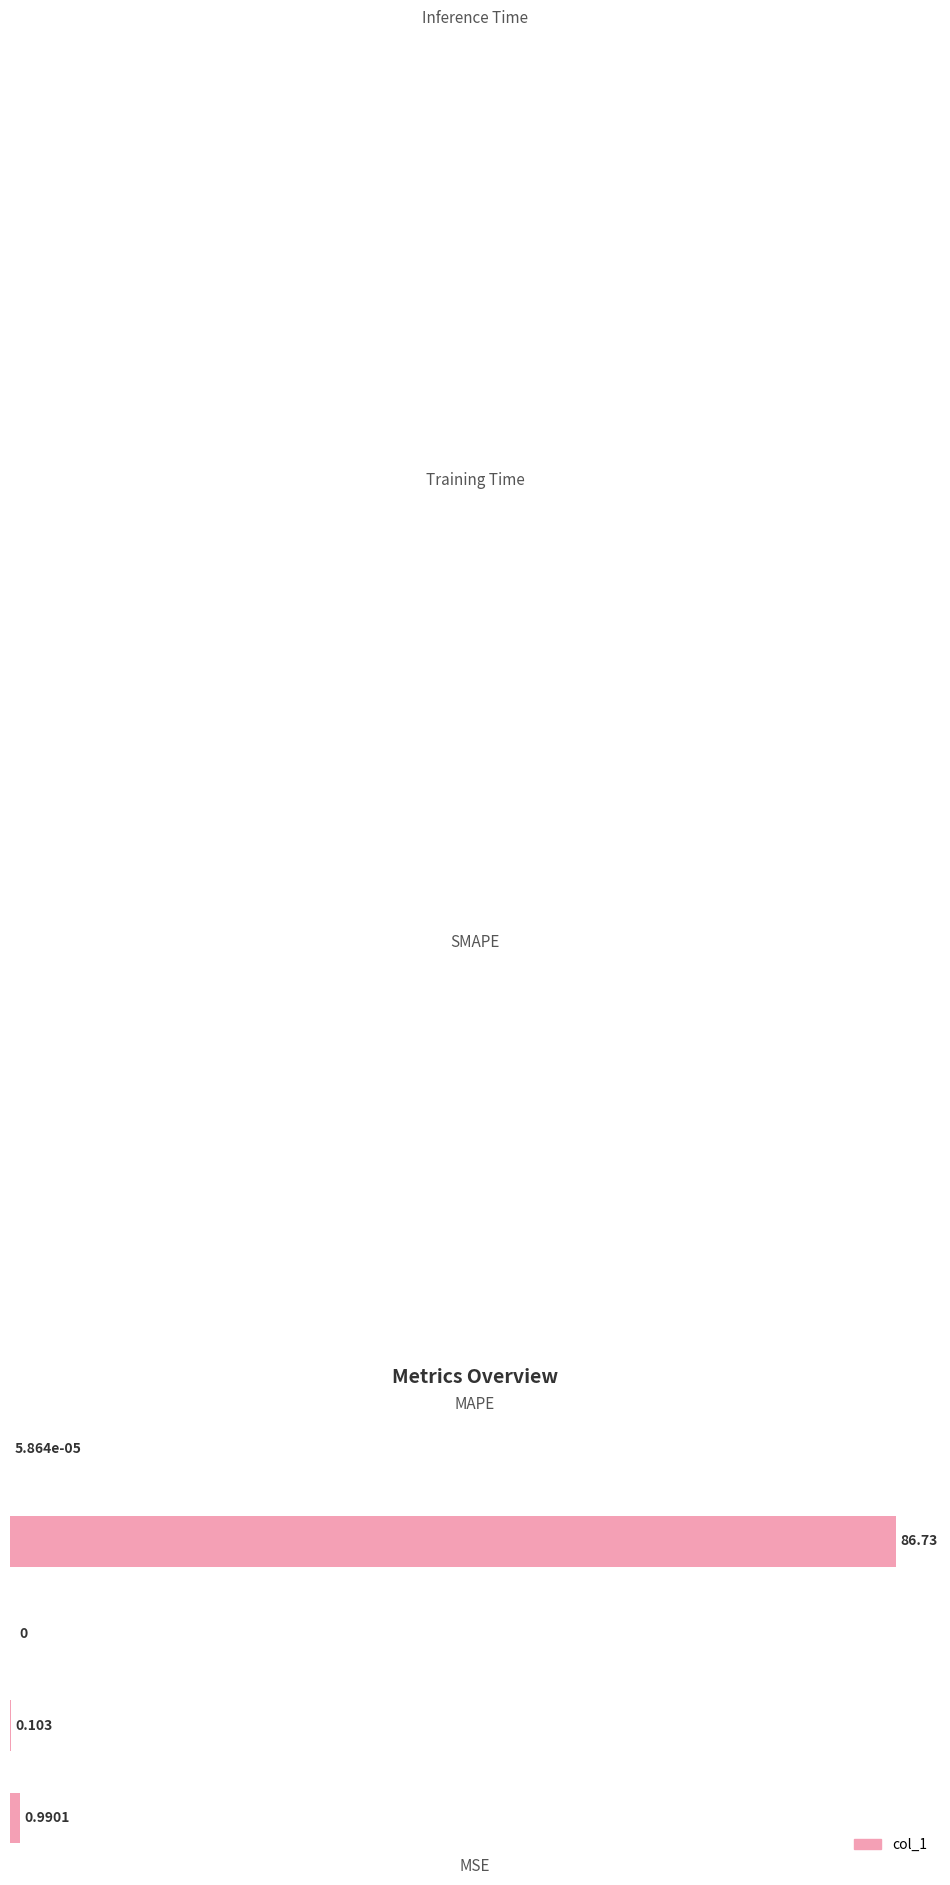

Are the bars horizontal?

Yes